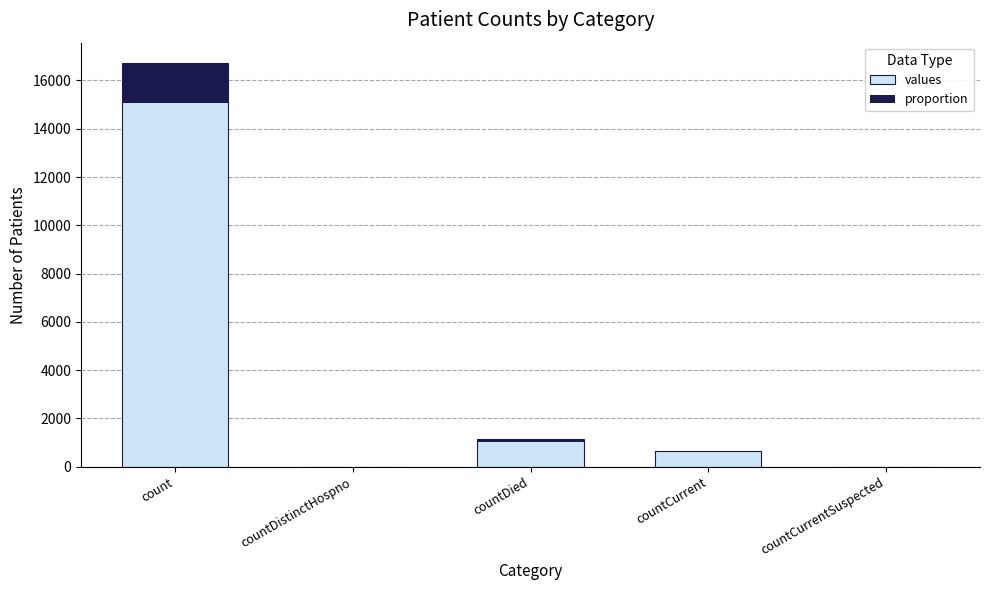

At countCurrentSuspected, list the series in order from smallest to largest.

values, proportion